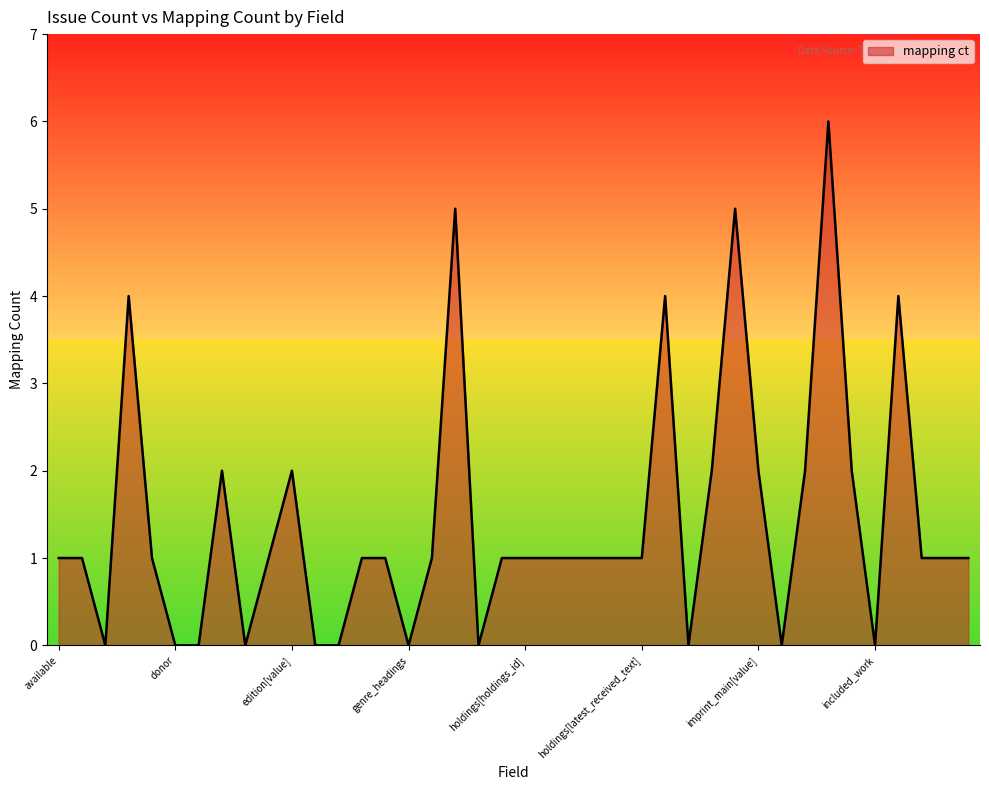

How many lines are shown in the chart?

1